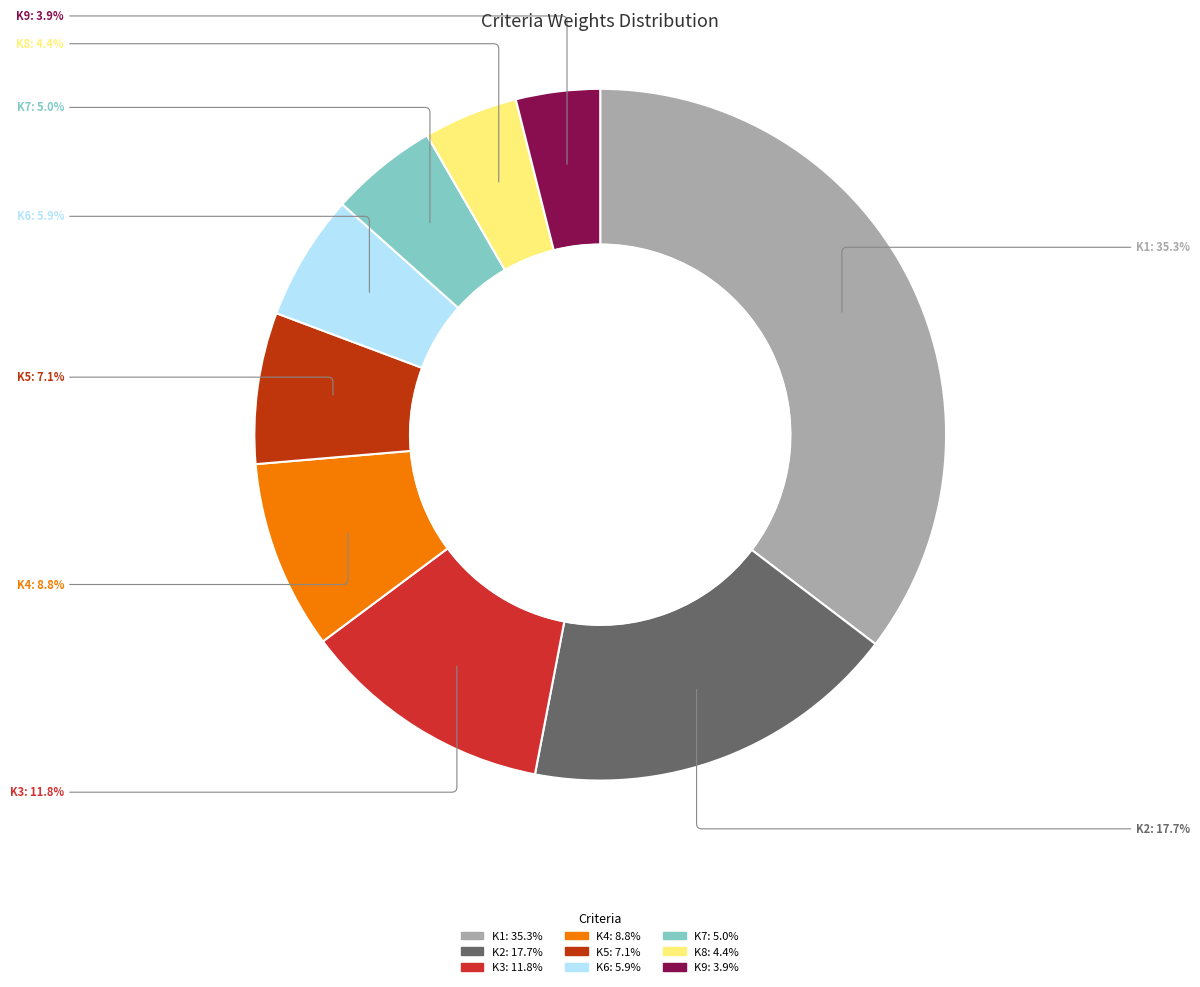

Combined, do K9 and K1 account for over 50%?

No